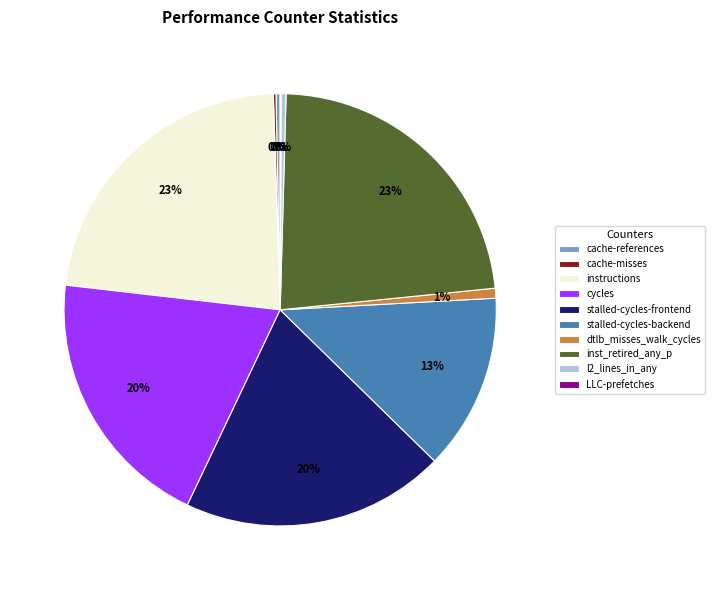

True or false: cycles accounts for 30% of the total.

False